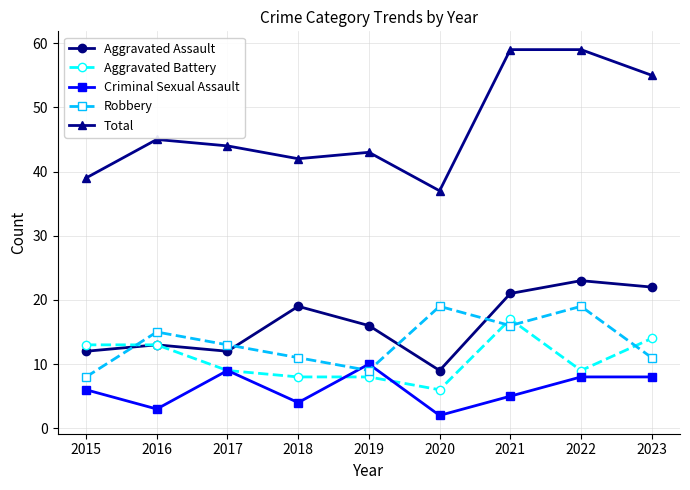

Where is Robbery nearest to the value 13?

2017